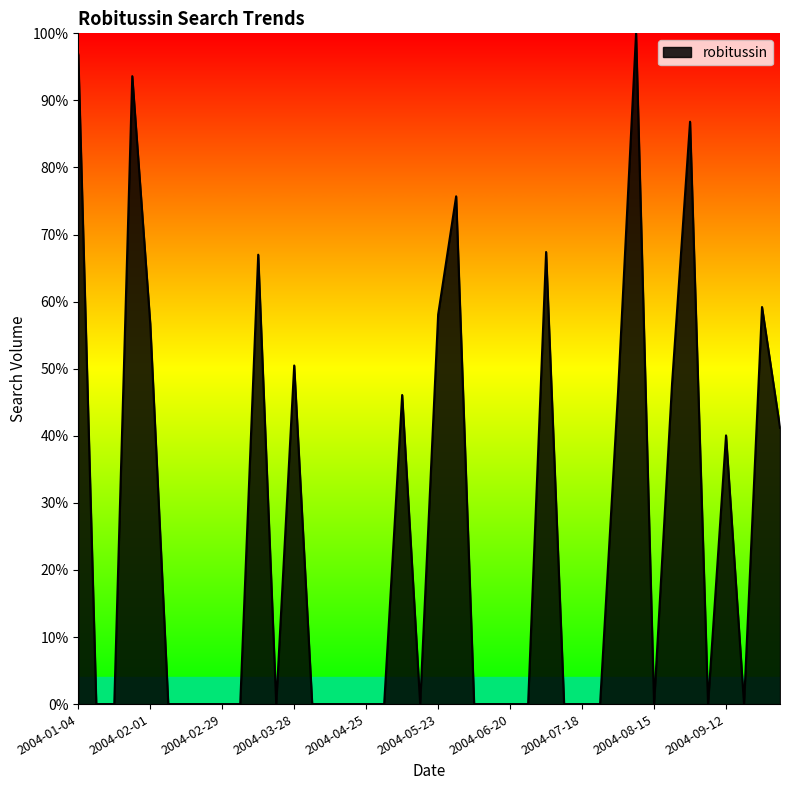

What is the value of the 31st point from the left?

0.5